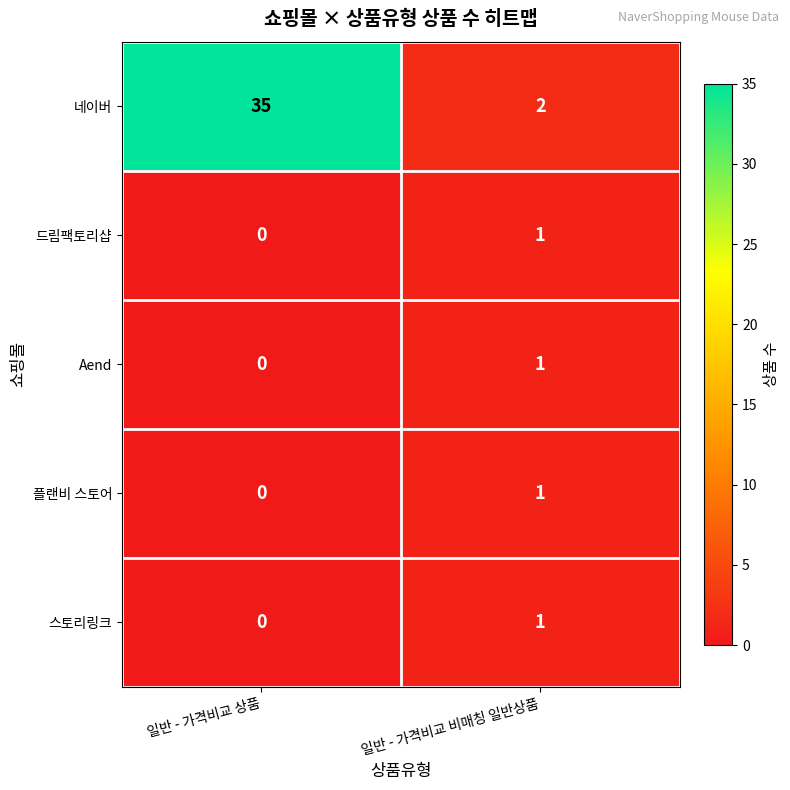

Between 일반 - 가격비교 상품 and 일반 - 가격비교 비매칭 일반상품, which series saw the biggest shift?

네이버